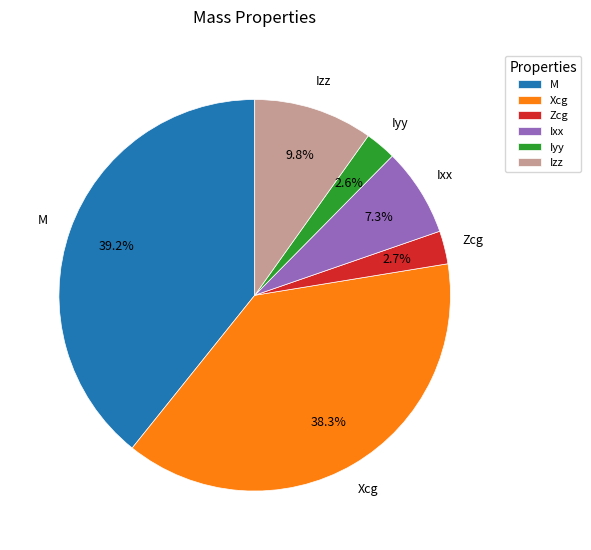

Between Xcg and Iyy, which is larger?

Xcg